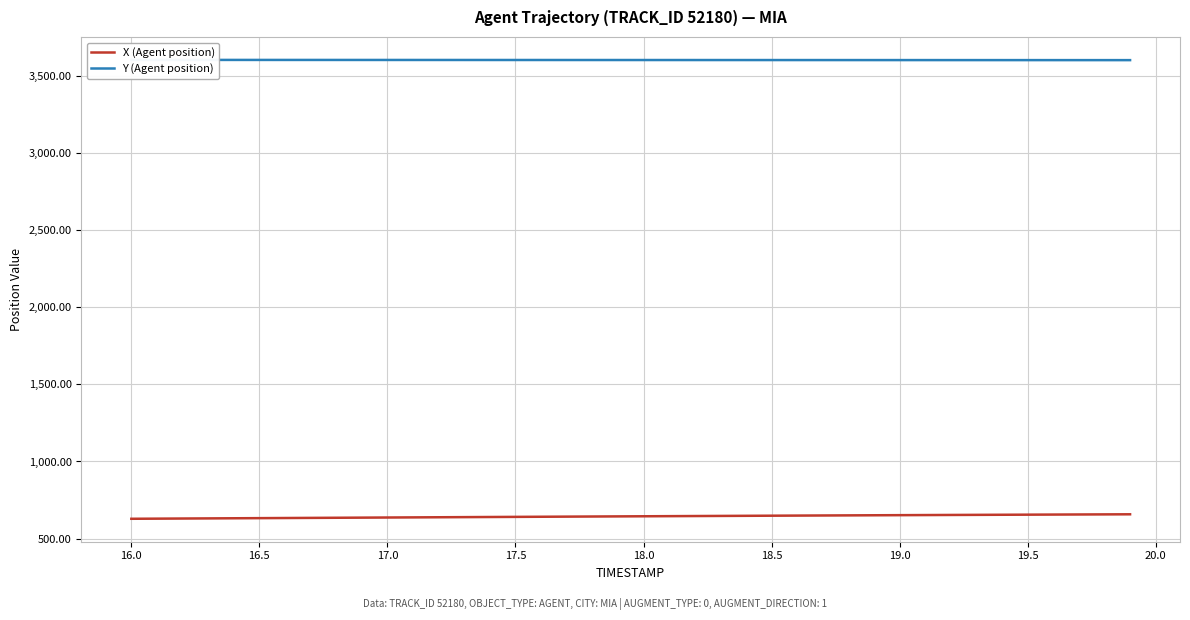

Count the number of data series in this chart.

2